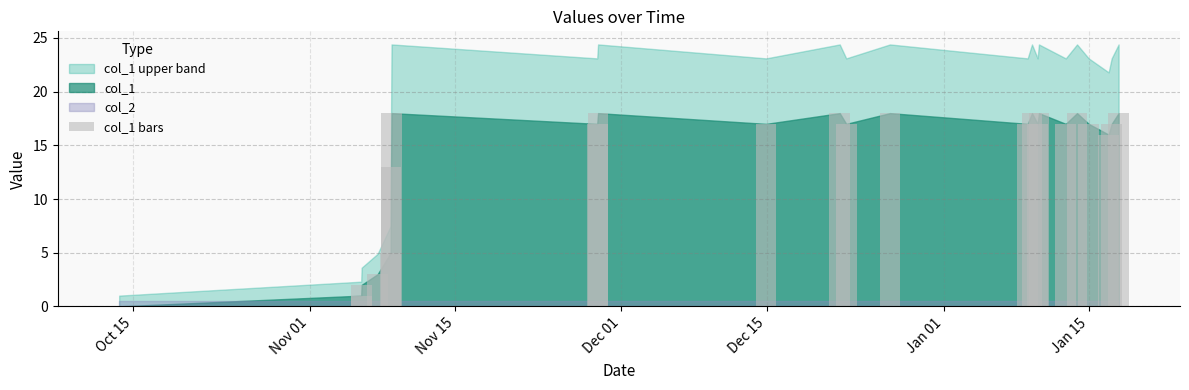

What is the greatest value displayed?

18